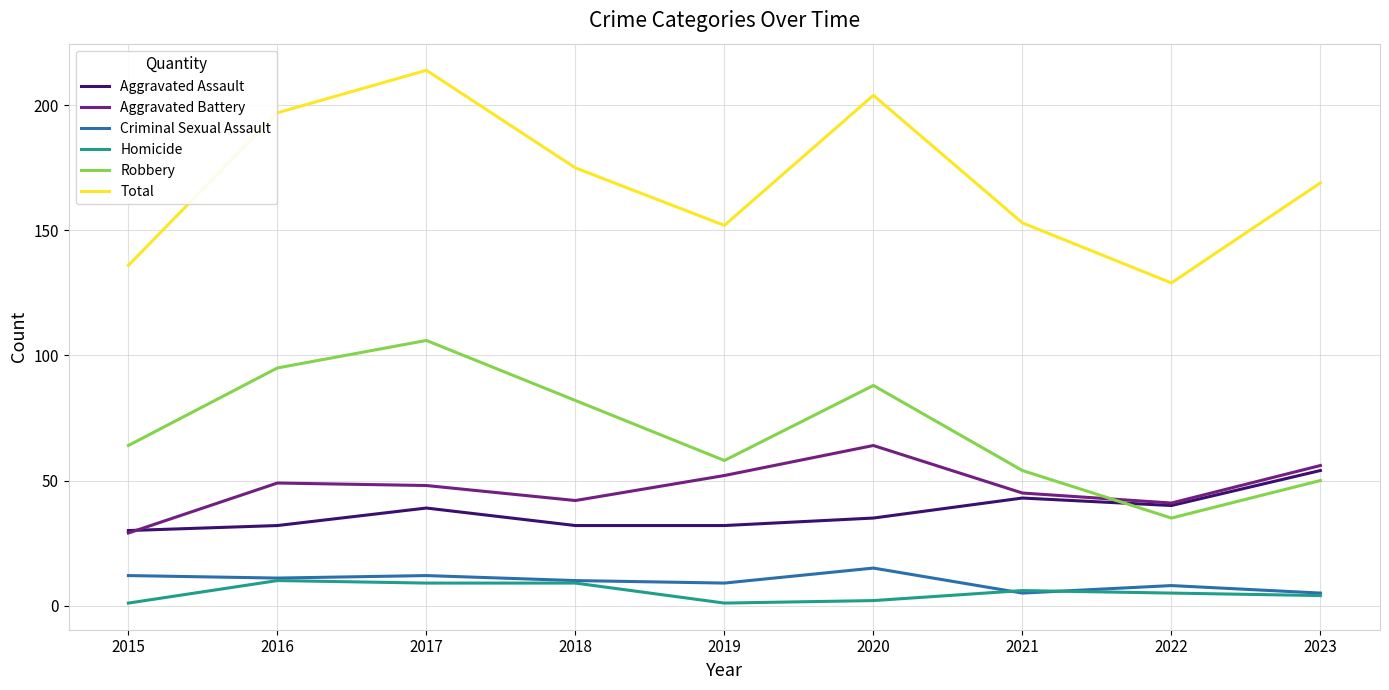

What is the average value of the Criminal Sexual Assault series?

10